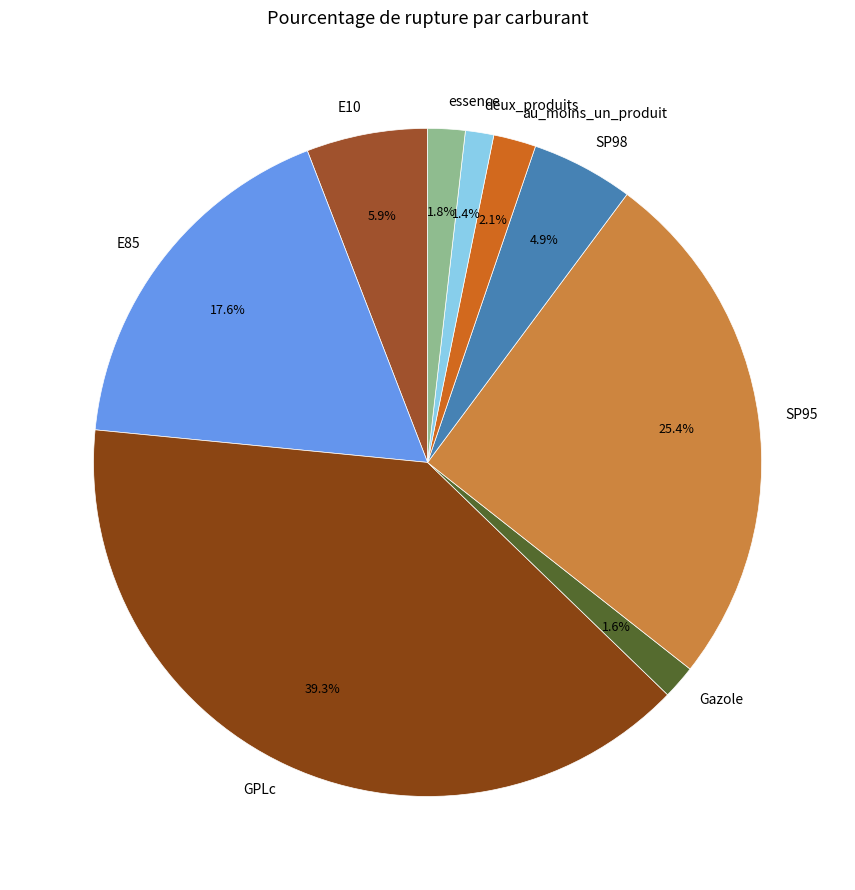

To the nearest percent, what is the combined percentage of GPLc and SP95?

65%